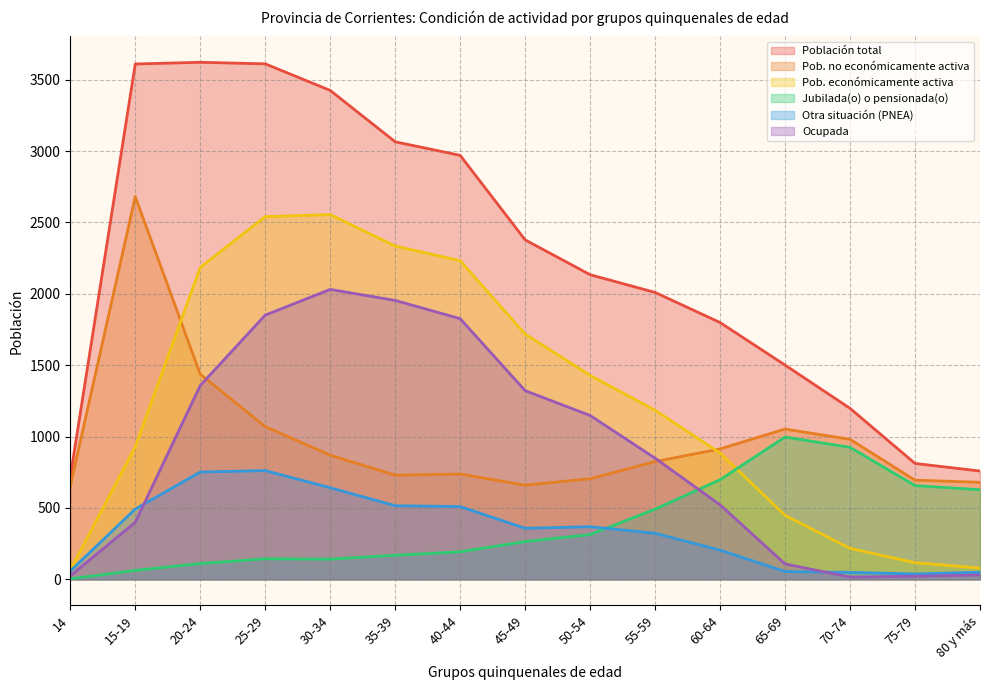

Rank the series at 60-64 from lowest to highest value.

Otra situación (PNEA), Ocupada, Jubilada(o) o pensionada(o), Pob. económicamente activa, Pob. no económicamente activa, Población total